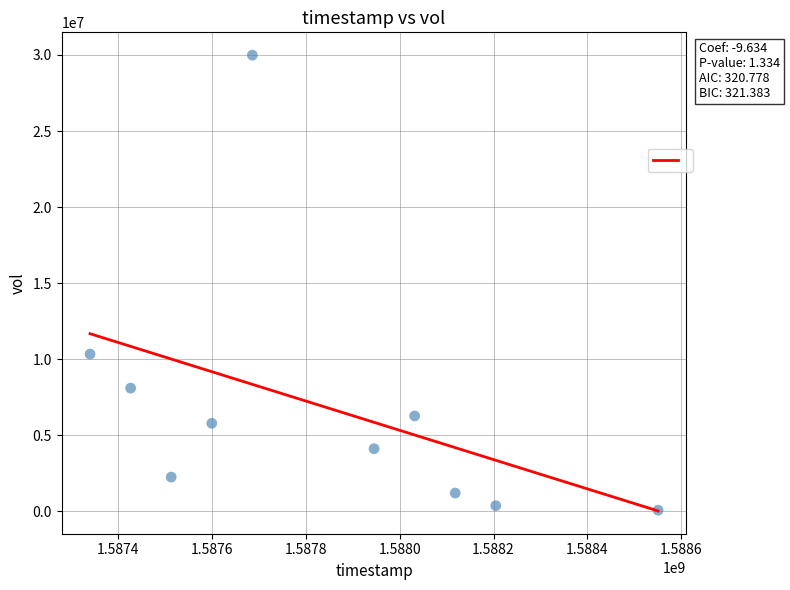

What Y value in the scatter plot is closest to 15029050?

10331700